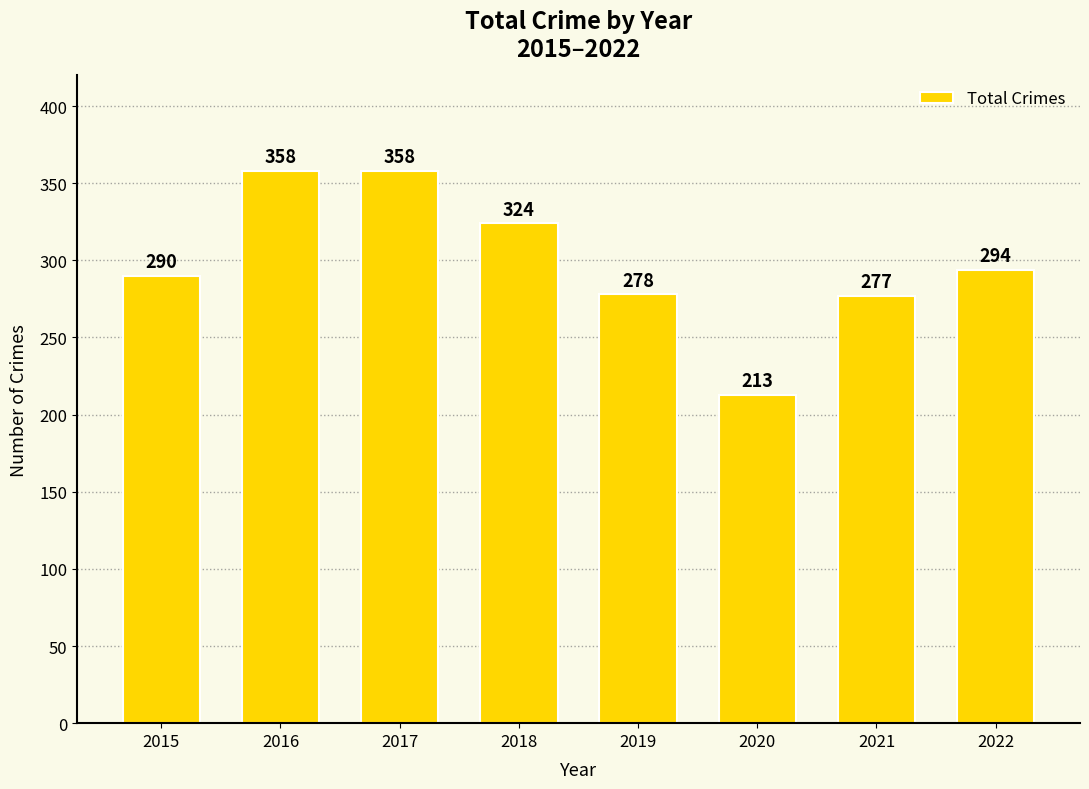

Count the number of data series in this chart.

1